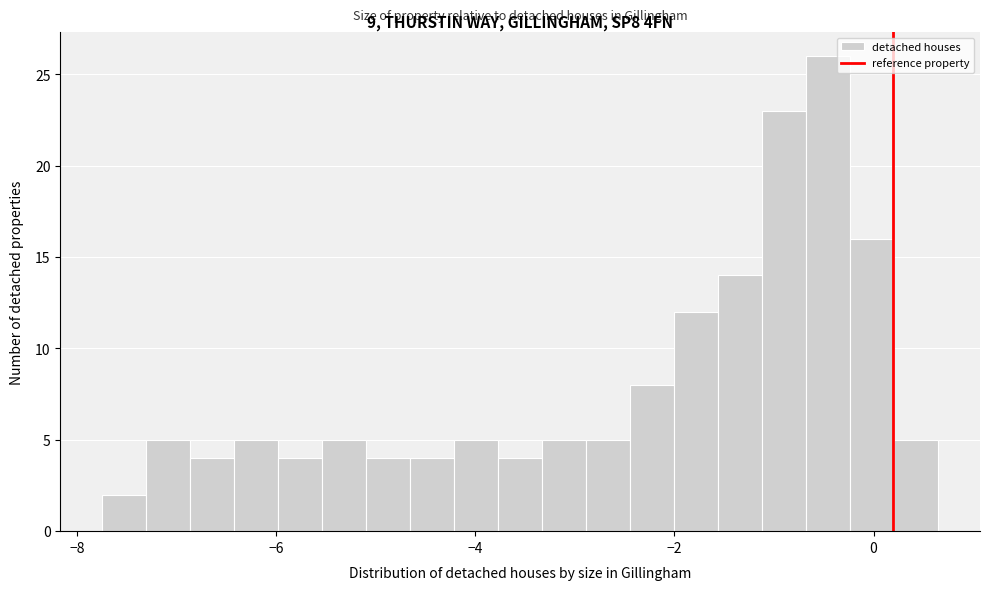

Around what value on the x-axis is the tallest bar? Give the approximate position of its centre, as read against the axis.

-0.4